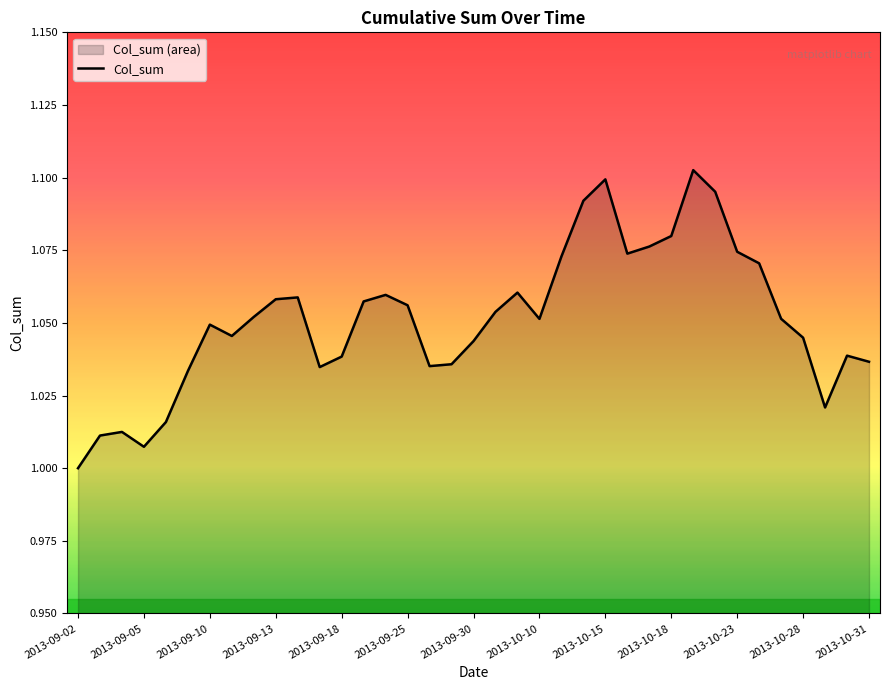

How many lines are shown in the chart?

1